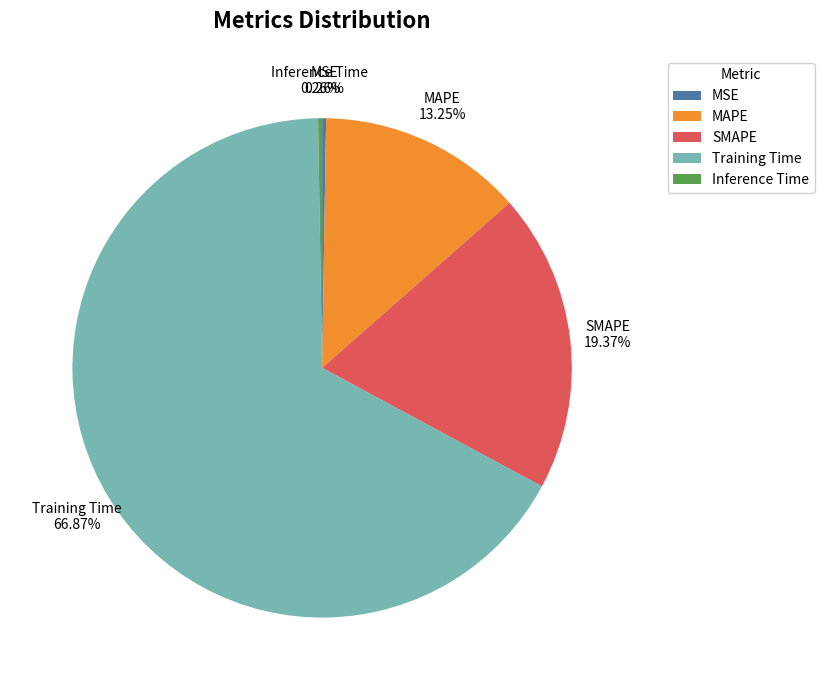

To the nearest percent, what is the difference between the largest and smallest slice percentages?

67%